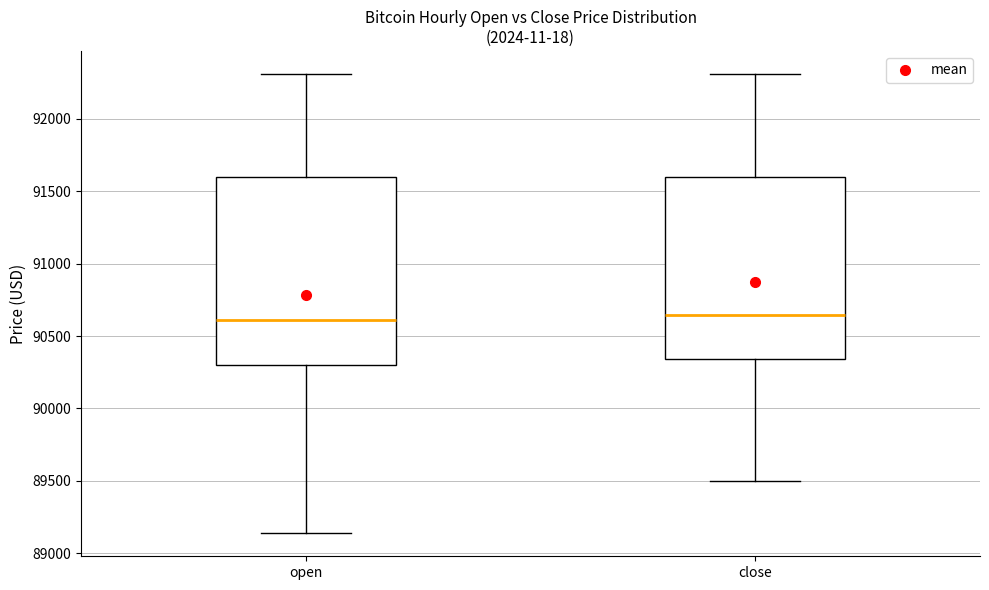

Reading left to right, transcribe this box plot: for each box, give where its median line is, the range the box spans, and where its two whiskers end, as read against the y-axis. The values are not printed on the chart, so give them approximately, as read against the axis.

open: median 90600, box 90300 to 91600, whiskers 89150 to 92300
close: median 90650, box 90350 to 91600, whiskers 89500 to 92300